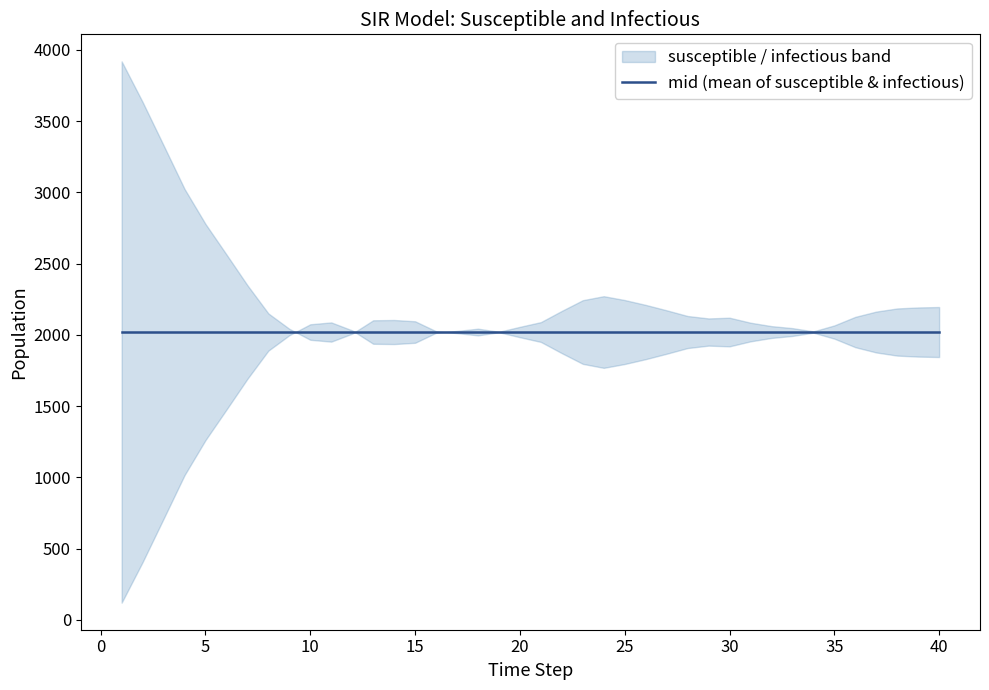

Which series has the largest total across all categories?

susceptible